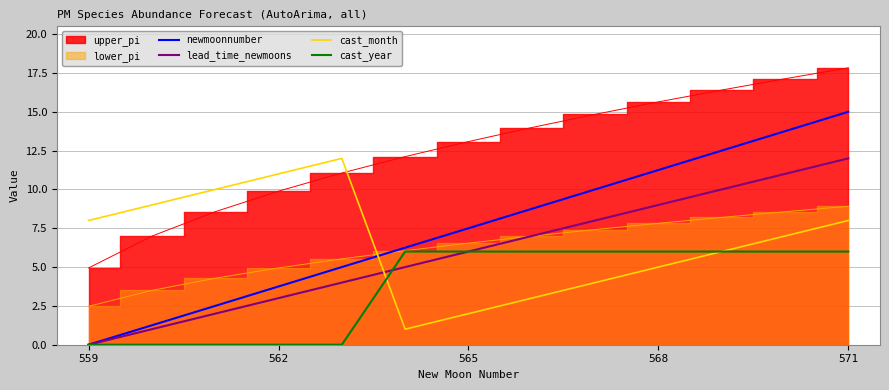

Reading left to right, extract all data points from this chart.

newmoonnumber: 0.0	1.2	2.5	3.8	5.0	6.2	7.5	8.8	10.0	11.2	12.5	13.8	15.0
lead_time_newmoons: 0.0	1.0	2.0	3.0	4.0	5.0	6.0	7.0	8.0	9.0	10.0	11.0	12.0
cast_month: 8.0	9.0	10.0	11.0	12.0	1.0	2.0	3.0	4.0	5.0	6.0	7.0	8.0
cast_year: 0.0	0.0	0.0	0.0	0.0	6.0	6.0	6.0	6.0	6.0	6.0	6.0	6.0